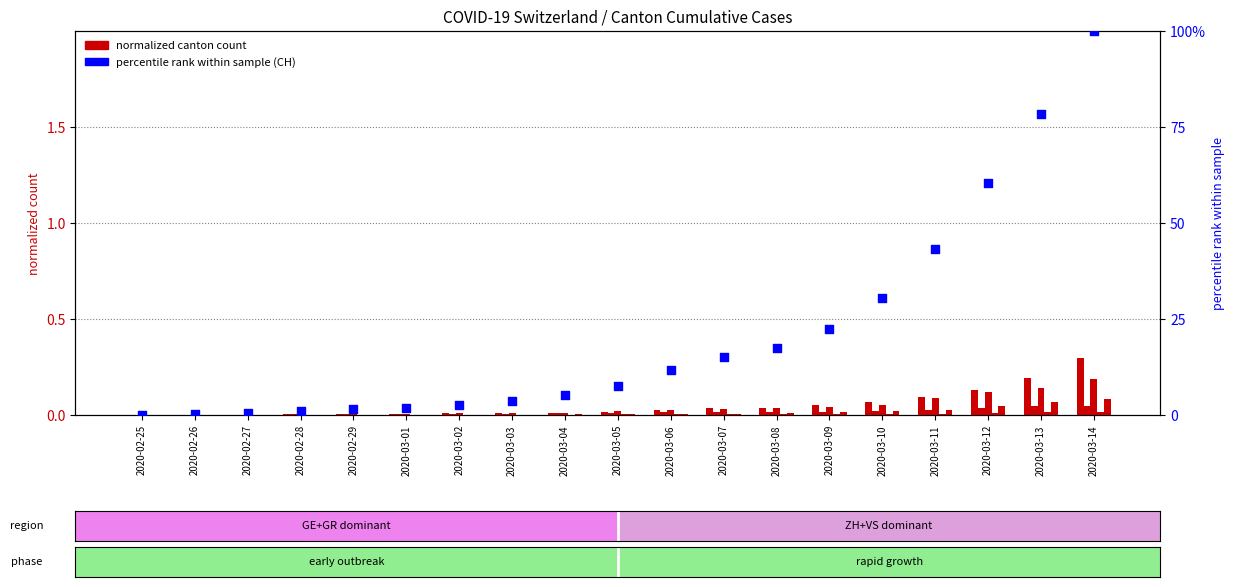

What is the total value across all series at 2020-02-29?

1.6